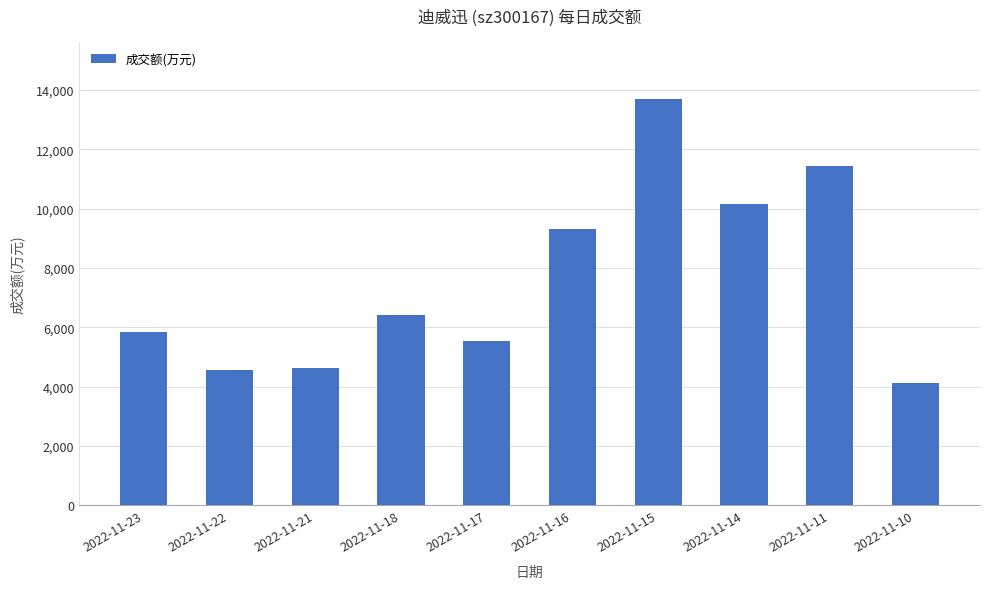

Approximately how many times larger is the value at 2022-11-10 compared to 2022-11-18?

0.6